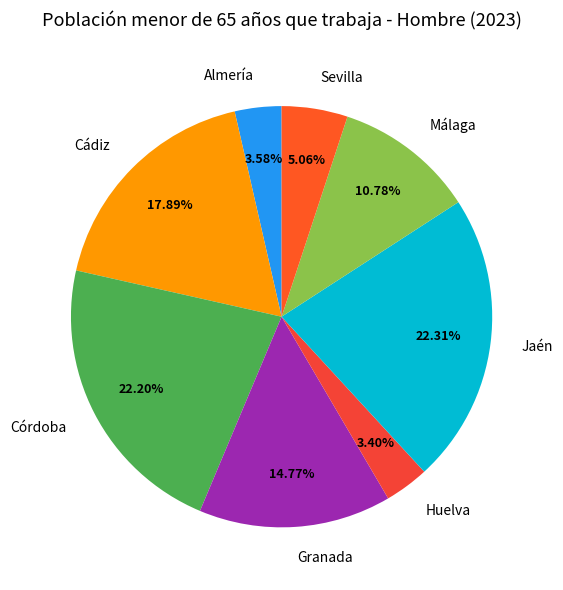

To the nearest percent, what is the difference between the largest and smallest slice percentages?

19%